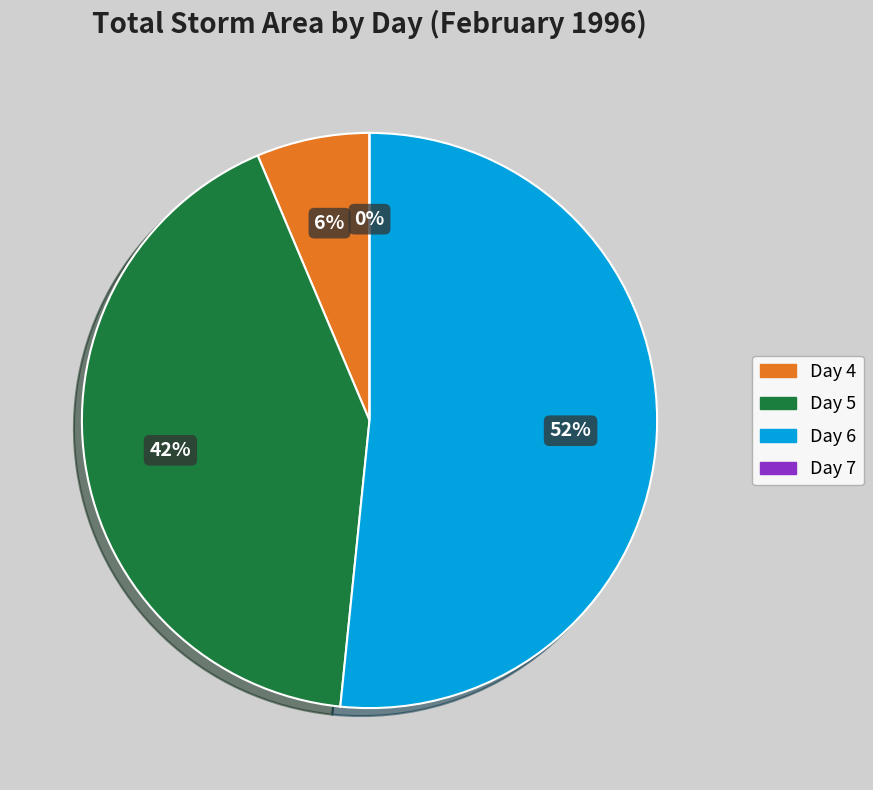

What portion of the pie excludes 11?

99.2%